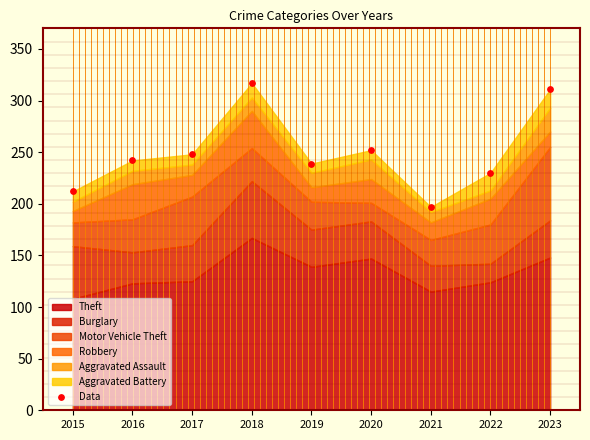

What is the range of Y values (max minus min)?

120